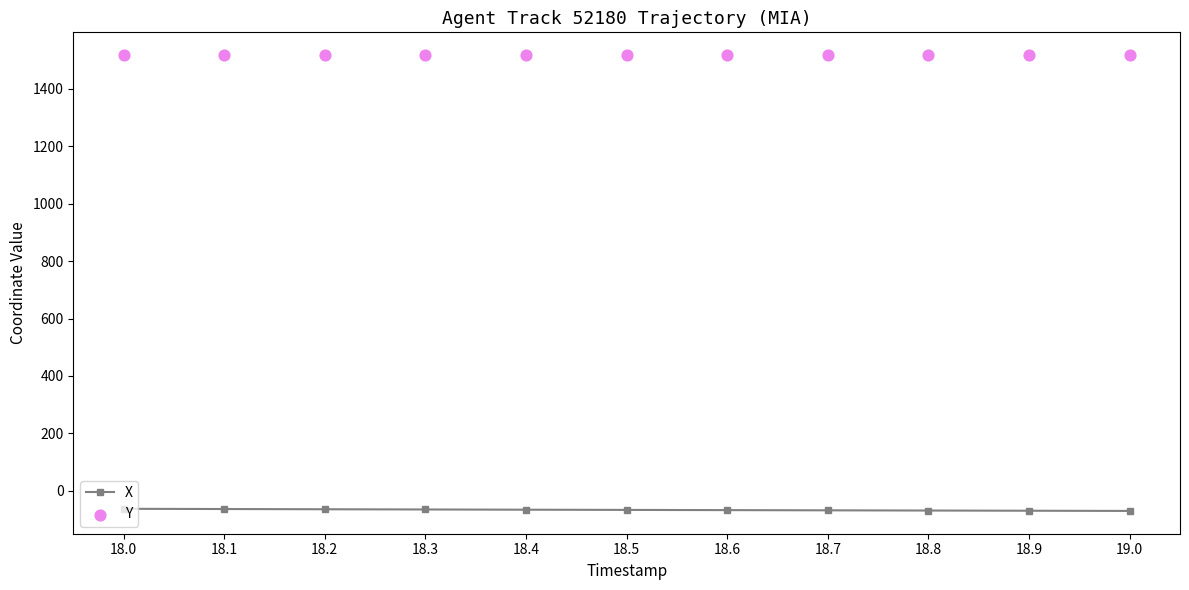

What is the total value across all series at 18.3?

1452.6